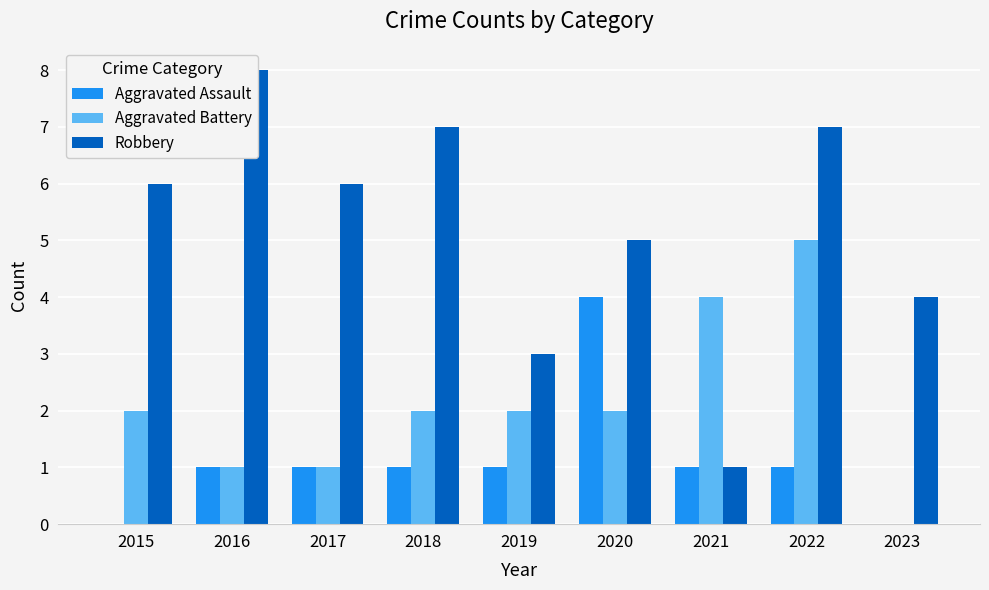

Read the Robbery value at 2016.

8